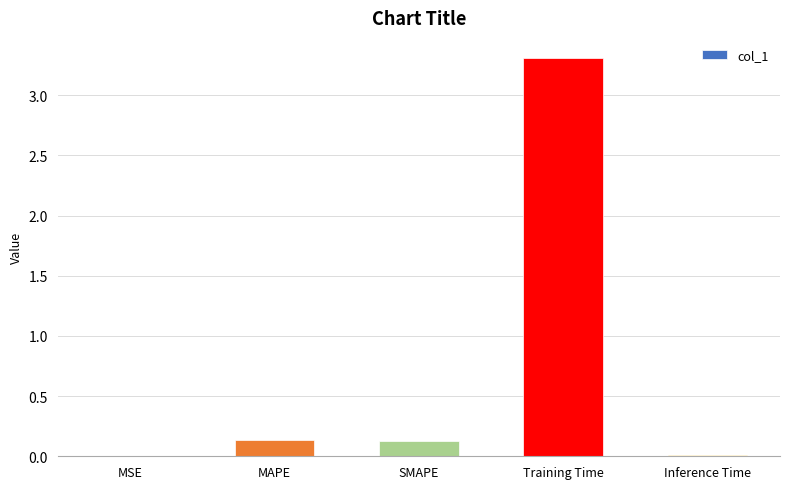

Between Training Time and Inference Time, which is larger?

Training Time